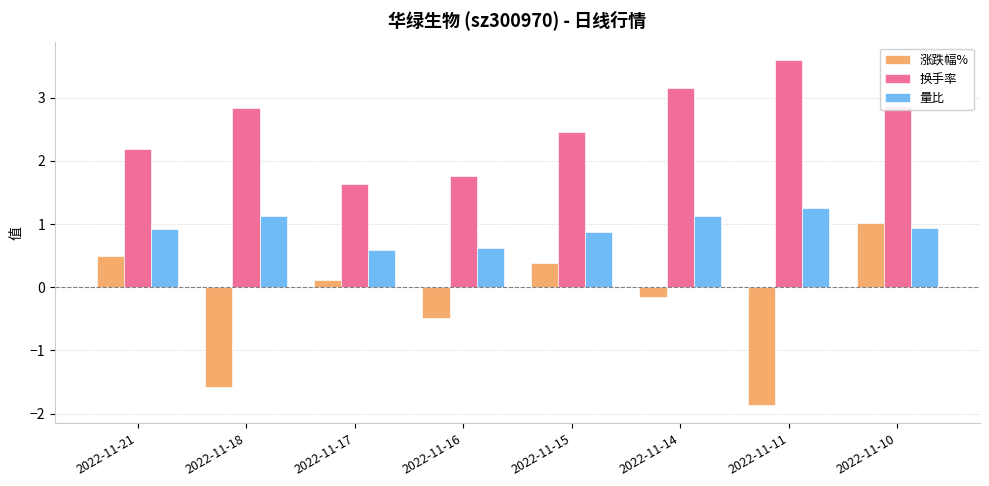

Which series has the largest range (max minus min)?

涨跌幅%